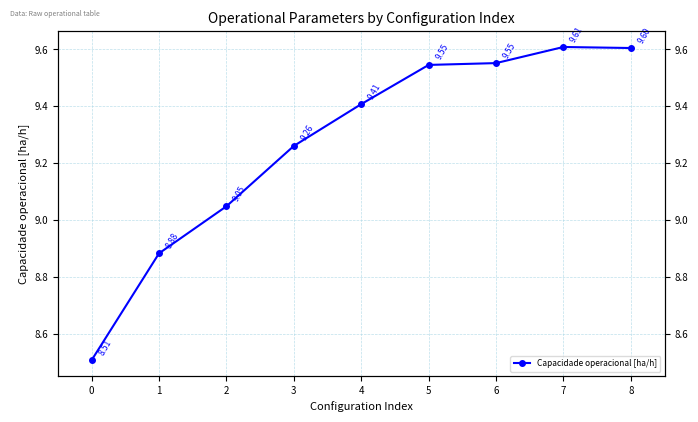

List the labels in order of value, smallest first.

0, 1, 2, 3, 4, 5, 6, 8, 7